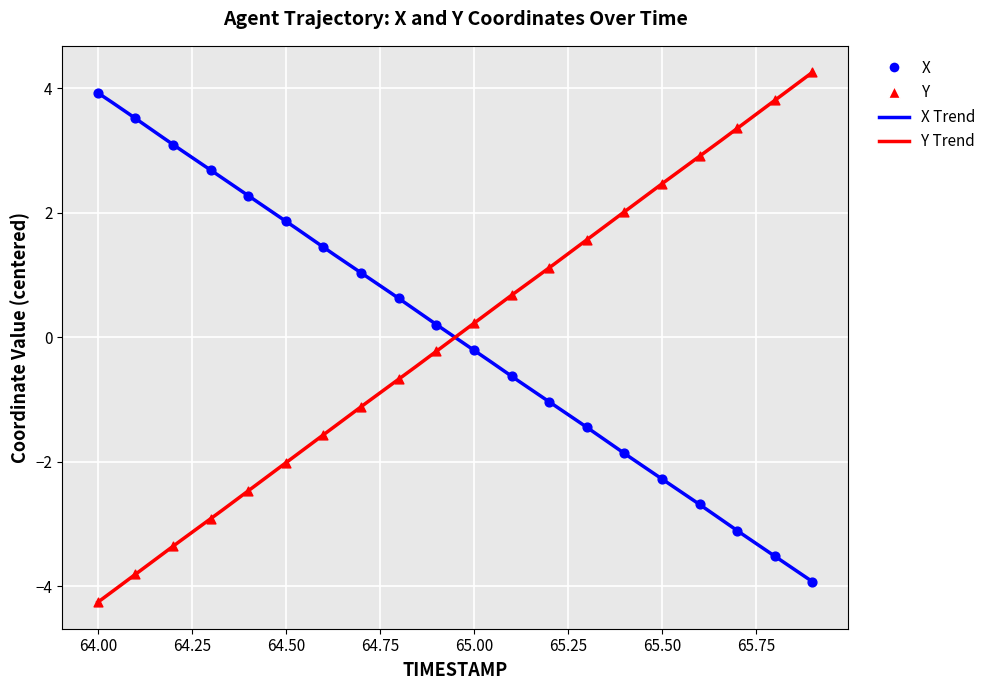

What is the total value across all series at 65.4?

0.2